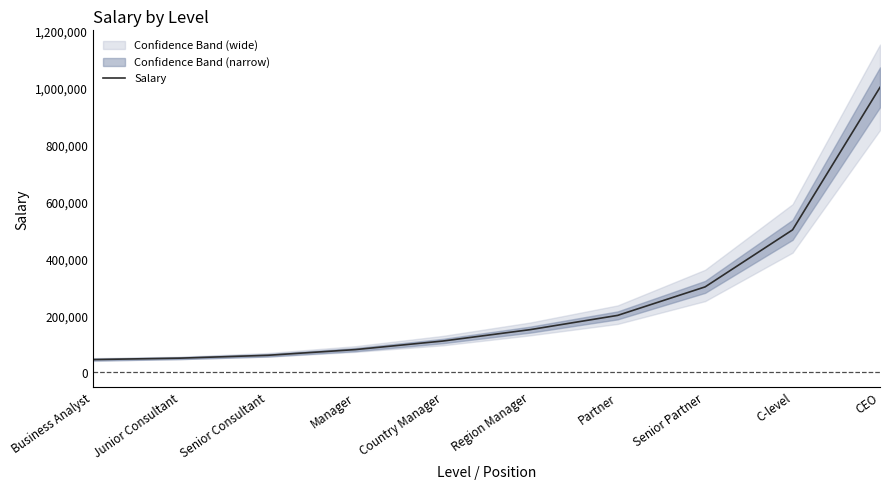

What is the sum of the values at CEO and Partner?

1200000